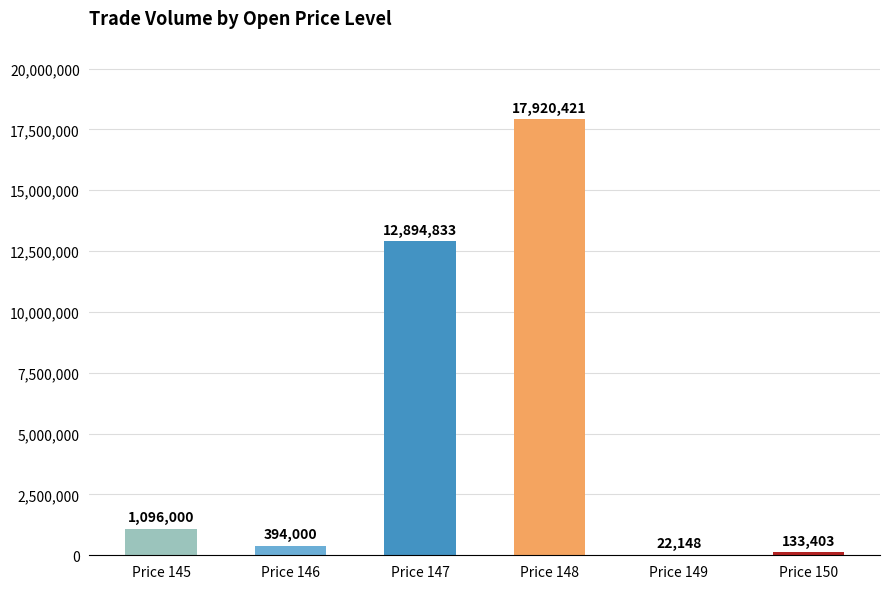

Between Price 149 and Price 146, which is larger?

Price 146